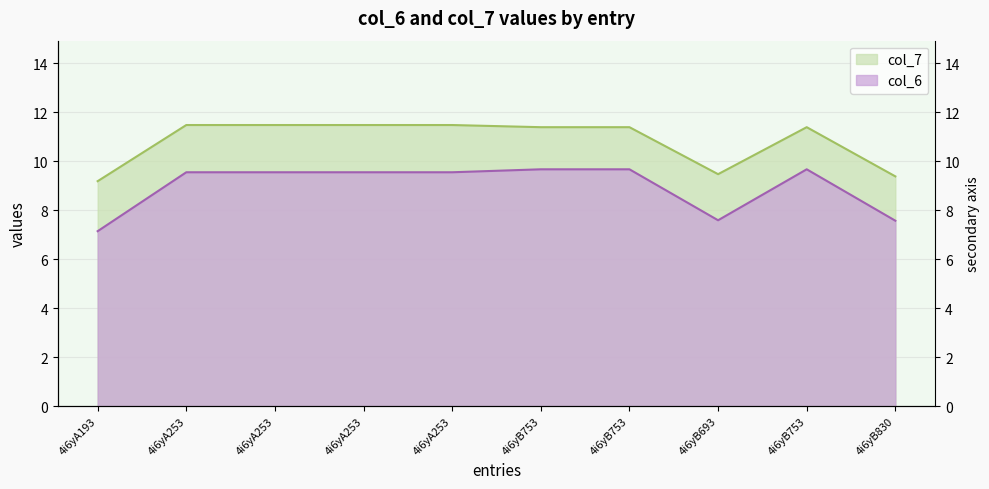

Rank the categories by col_7 value from highest to lowest.

4i6yA253, 4i6yA253, 4i6yA253, 4i6yA253, 4i6yB753, 4i6yB753, 4i6yB753, 4i6yB693, 4i6yB830, 4i6yA193